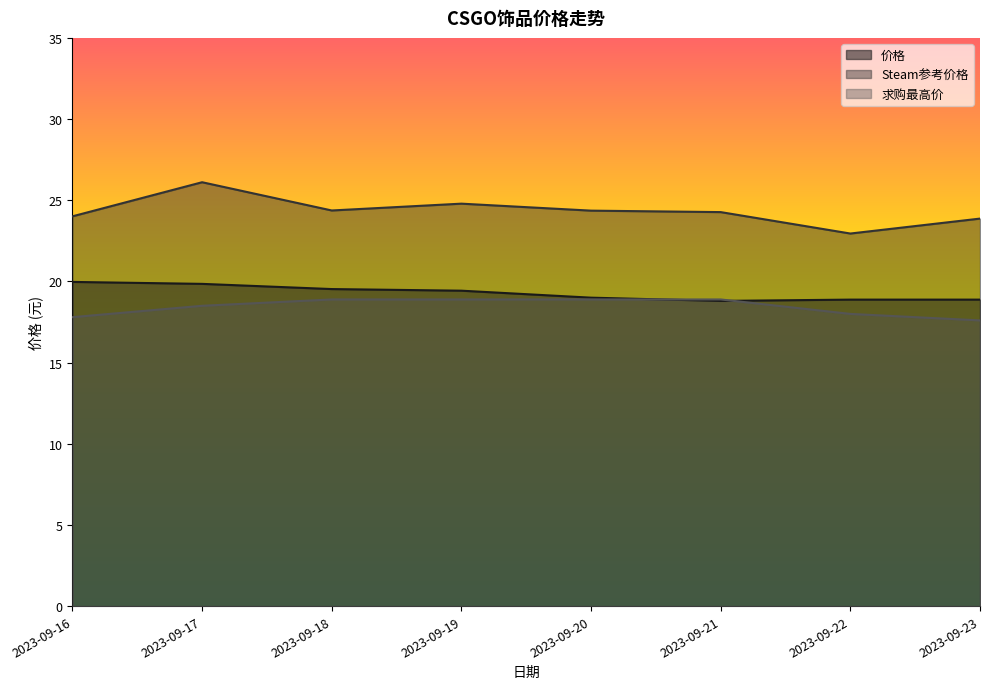

What is the total value across all series at 2023-09-16?

61.8